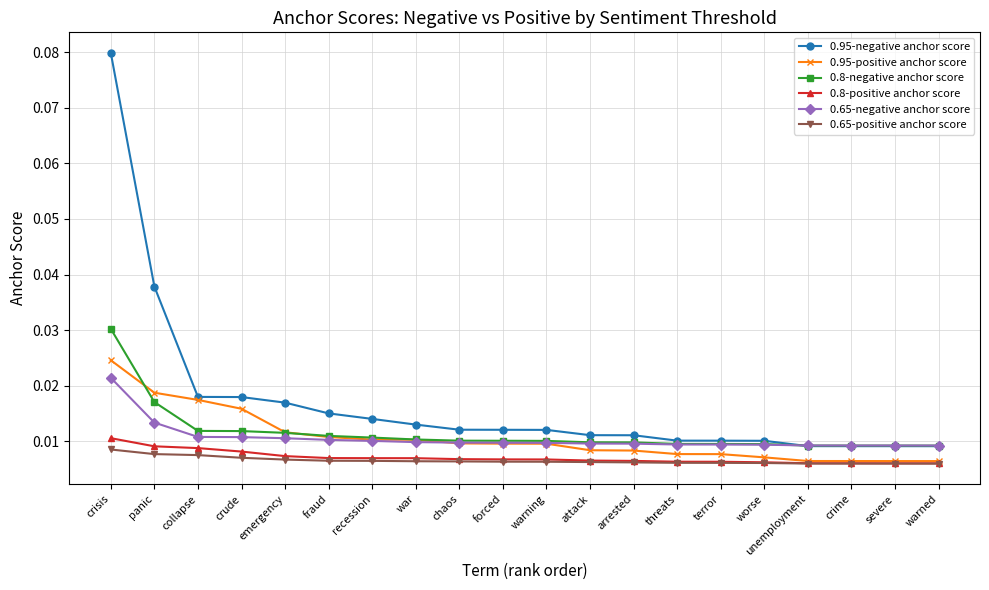

How many lines are shown in the chart?

6